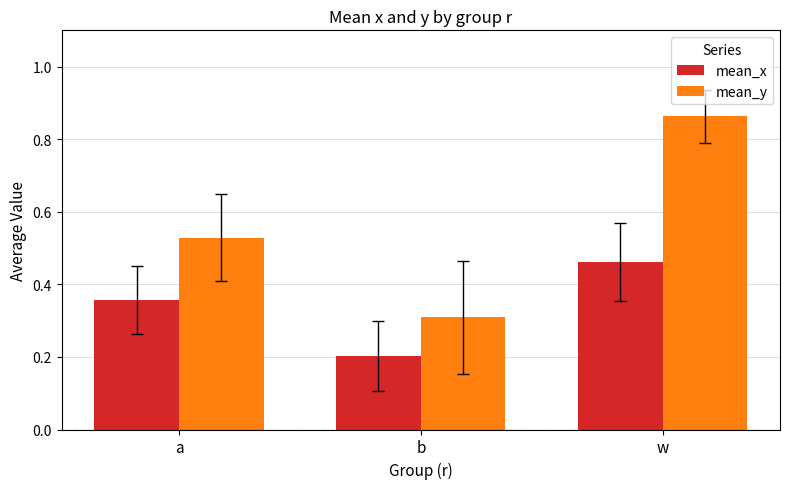

What is the total value across all series at w?

1.3